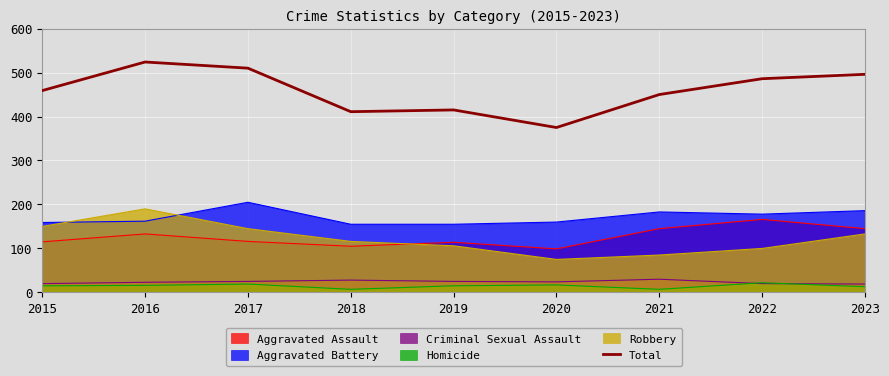

Rank the categories by value from lowest to highest.

2020, 2018, 2019, 2021, 2015, 2022, 2023, 2017, 2016